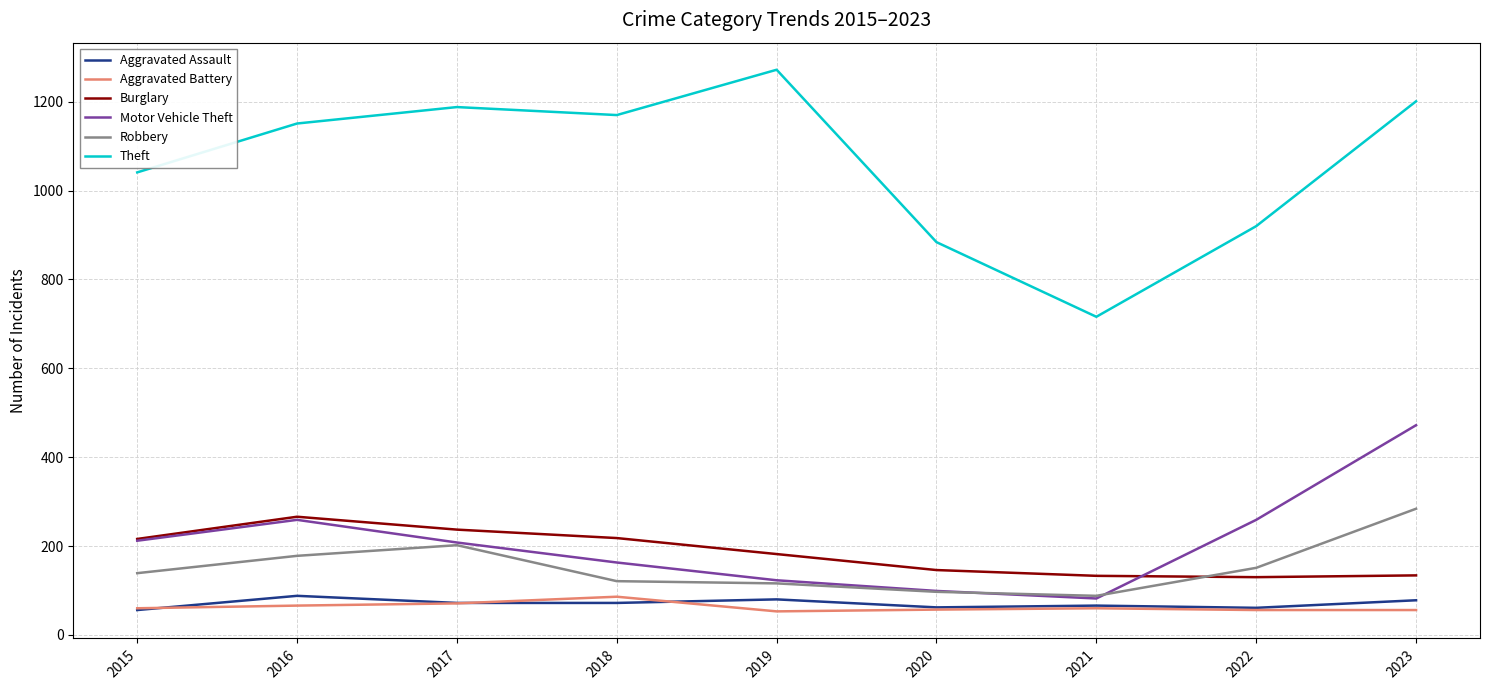

Is the value of Aggravated Assault at 2019 greater than the value of Motor Vehicle Theft at 2018?

No